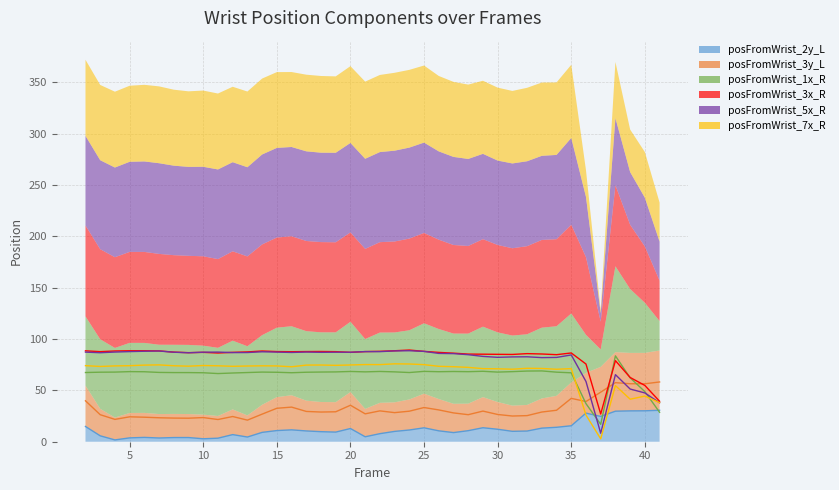

At which category does the chart reach its peak across all series?

24